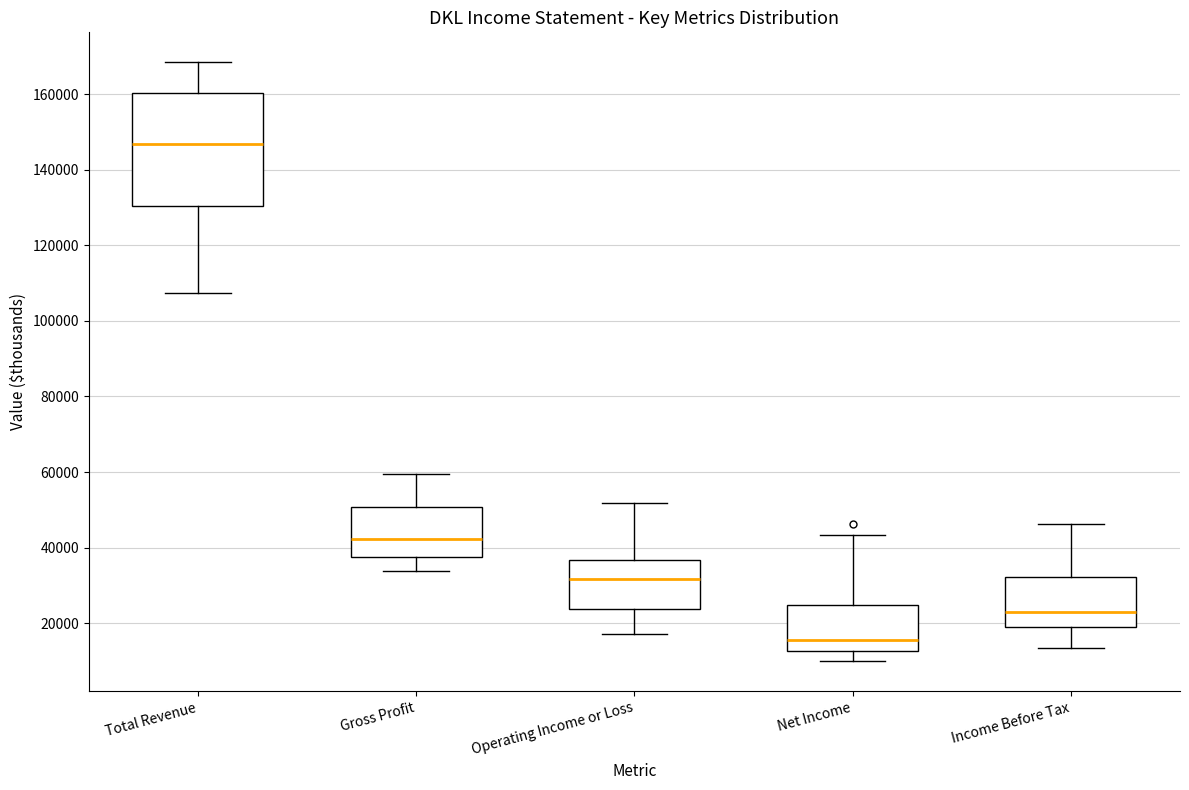

Reading left to right, transcribe this box plot: for each box, give where its median line is, the range the box spans, and where its two whiskers end, as read against the y-axis. The values are not printed on the chart, so give them approximately, as read against the axis.

Total Revenue: median 146000, box 130000 to 160000, whiskers 108000 to 168000
Gross Profit: median 42000, box 38000 to 50000, whiskers 34000 to 60000
Operating Income or Loss: median 32000, box 24000 to 36000, whiskers 18000 to 52000
Net Income: median 16000, box 12000 to 24000, whiskers 10000 to 44000
Income Before Tax: median 22000, box 18000 to 32000, whiskers 14000 to 46000